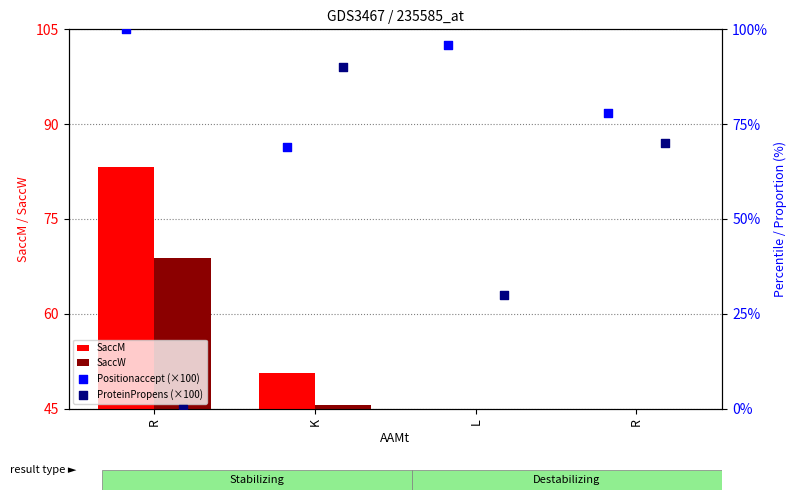

What are all the series names shown in the legend?

SaccM, SaccW, Positionaccept (×100), ProteinPropens (×100)